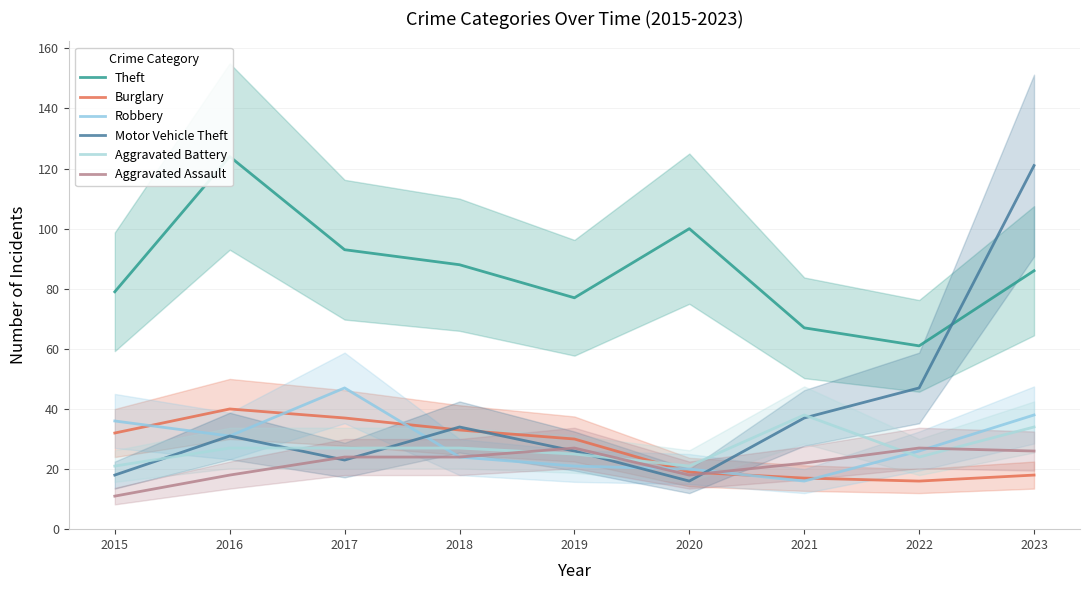

What is the value of the Theft point at the 8th from the left?

61